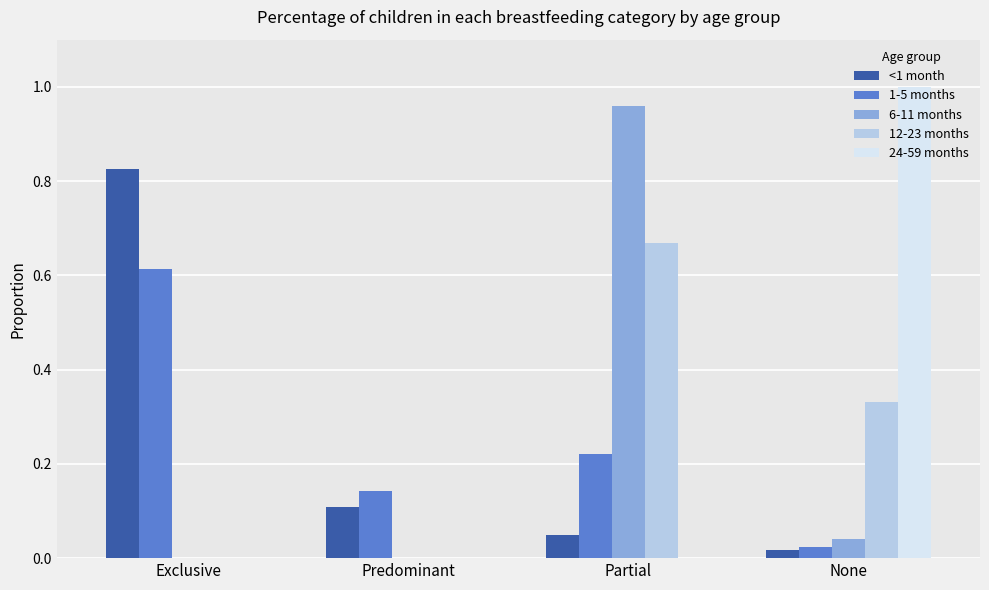

At which category is the sum across all series the highest?

Partial